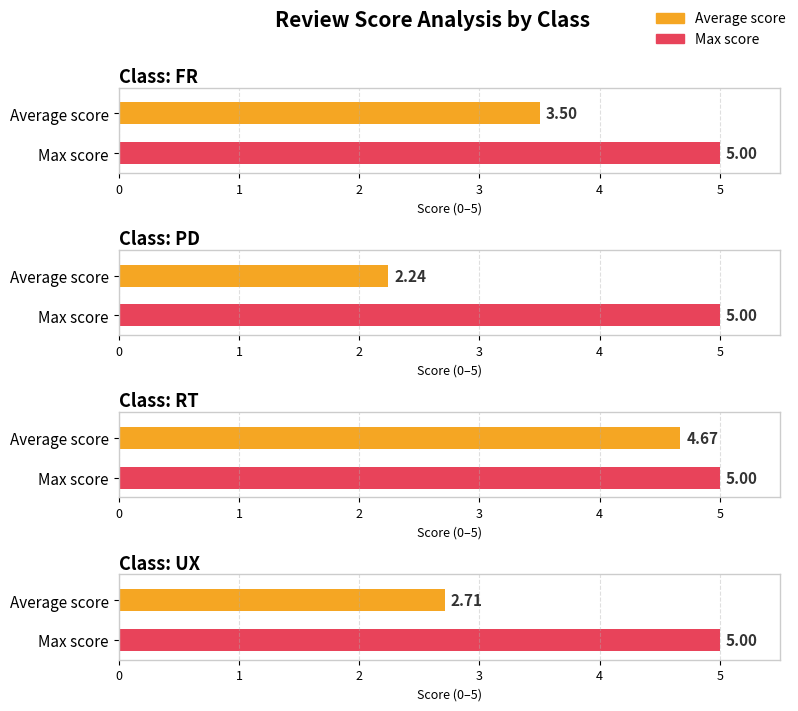

What is the label of the 3rd bar from the right?

PD